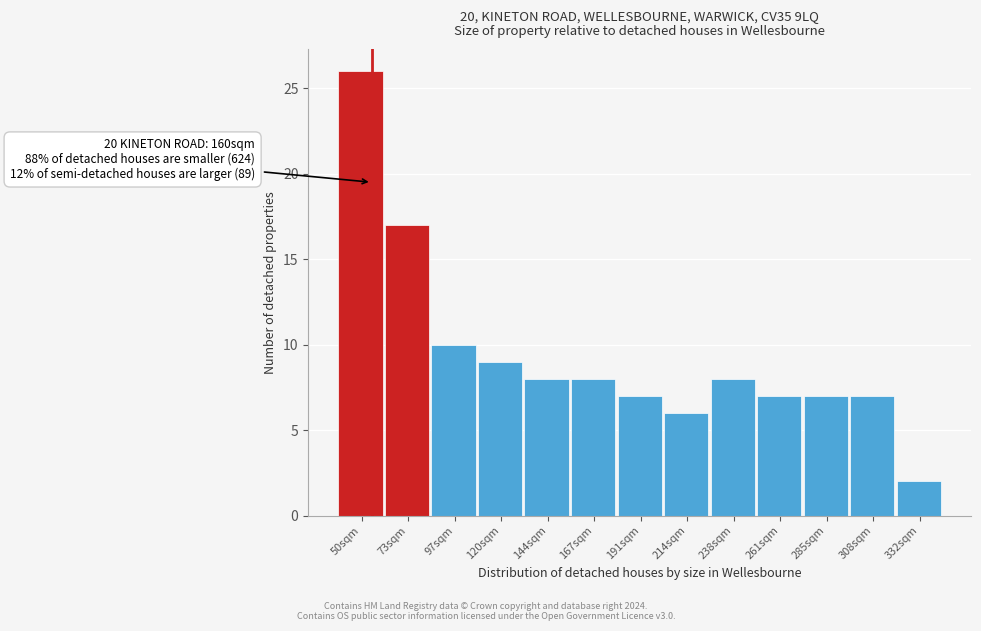

Reading left to right, transcribe all the data shown in this chart.

50sqm=26	73sqm=17	97sqm=10	120sqm=9	144sqm=8	167sqm=8	191sqm=7	214sqm=6	238sqm=8	261sqm=7	285sqm=7	308sqm=7	332sqm=2